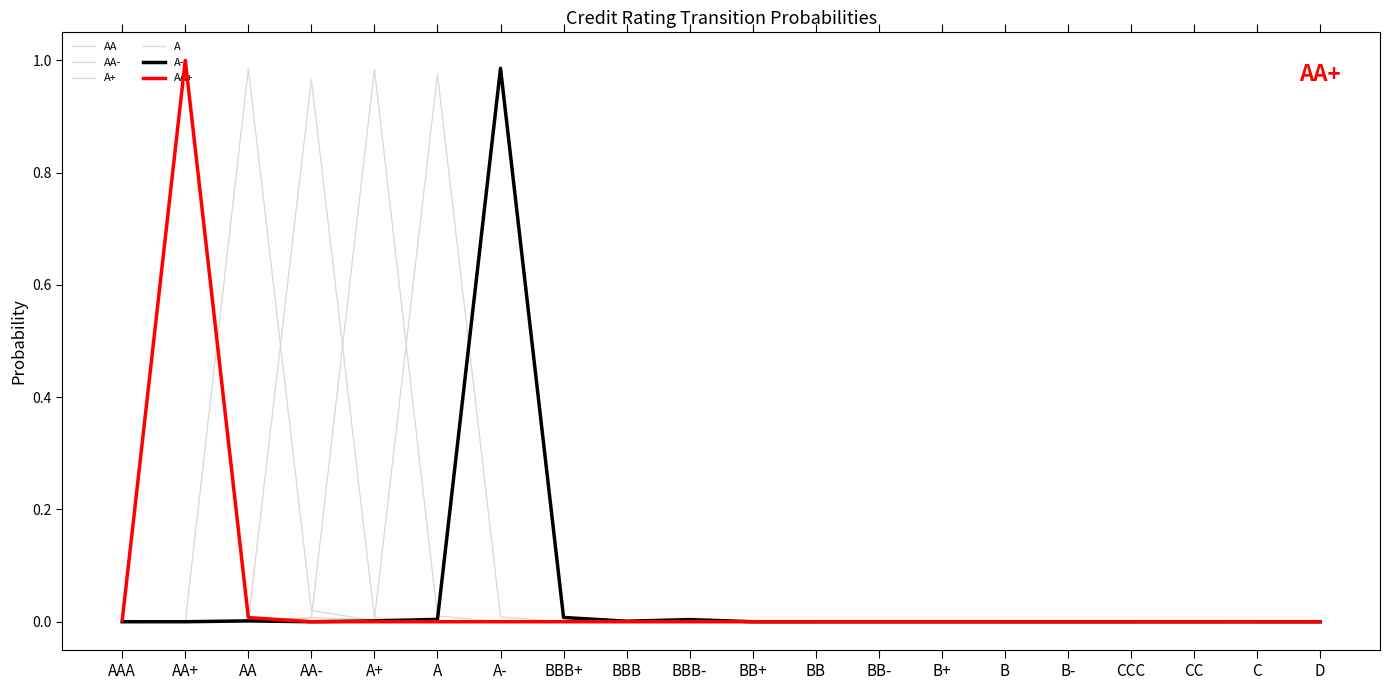

Does the chart have visible grid lines?

No